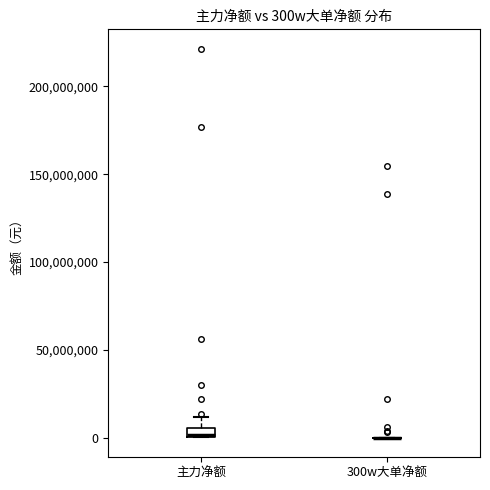

Comparing the boxes themselves (not the whiskers), which one is the tallest?

主力净额